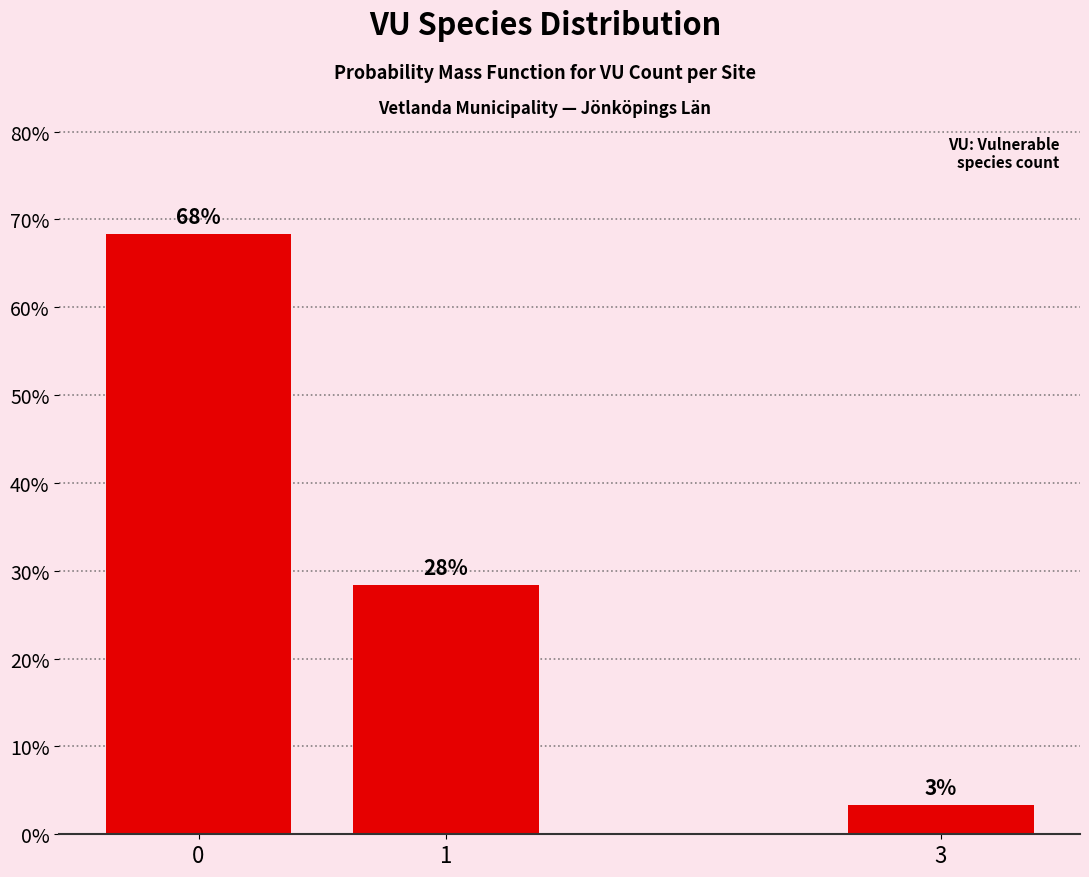

How many bars are there in total?

3